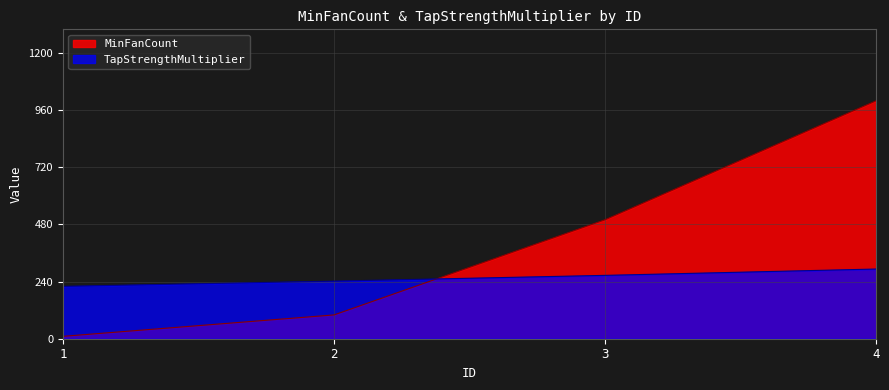

What is the minimum value for TapStrengthMultiplier?

220.0